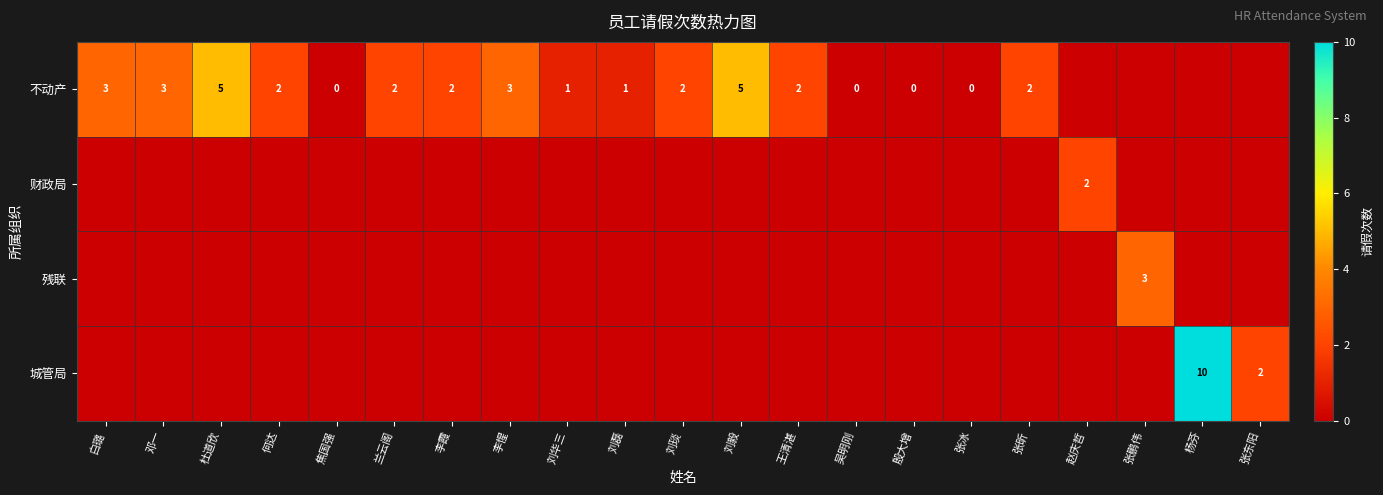

The 不动产 series shows 5 at 李惺. True or false?

False